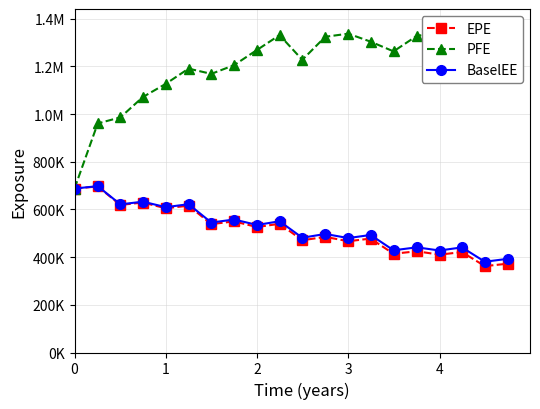

What is the value of the PFE point at the 20th from the left?

1382010